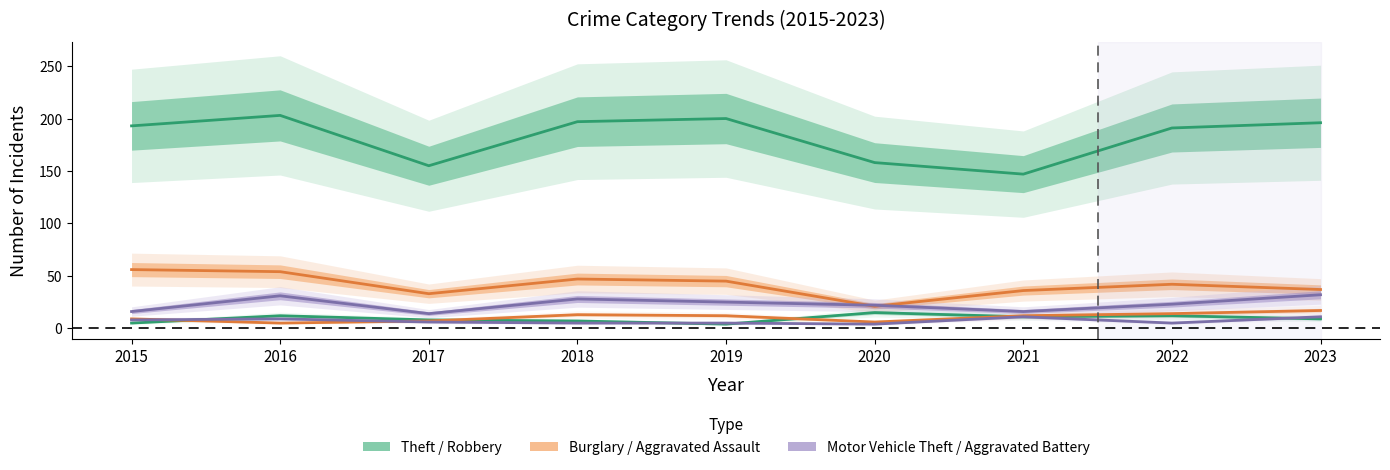

Reading left to right, list all the values displayed in this chart.

Theft: 2015=193	2016=203	2017=155	2018=197	2019=200	2020=158	2021=147	2022=191	2023=196
Burglary: 2015=56	2016=54	2017=33	2018=47	2019=45	2020=21	2021=36	2022=42	2023=37
Motor Vehicle Theft: 2015=16	2016=31	2017=14	2018=28	2019=25	2020=22	2021=16	2022=23	2023=32
Robbery: 2015=5	2016=12	2017=8	2018=7	2019=4	2020=15	2021=11	2022=12	2023=9
Aggravated Assault: 2015=9	2016=5	2017=7	2018=13	2019=12	2020=6	2021=12	2022=14	2023=17
Aggravated Battery: 2015=8	2016=9	2017=6	2018=5	2019=5	2020=4	2021=11	2022=5	2023=11